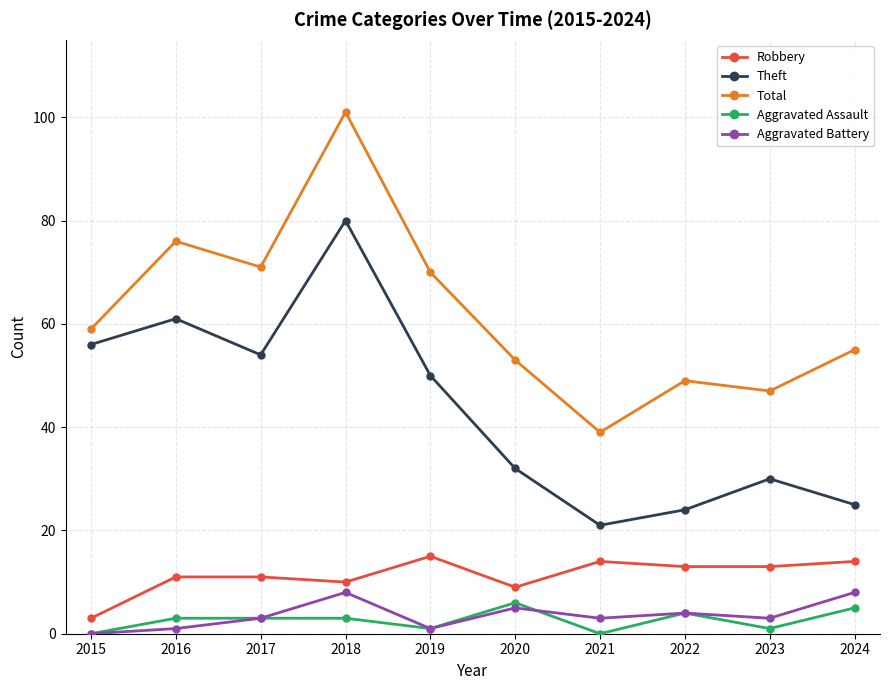

In Aggravated Battery, how many points are lower than both neighbors (excluding endpoints)?

3